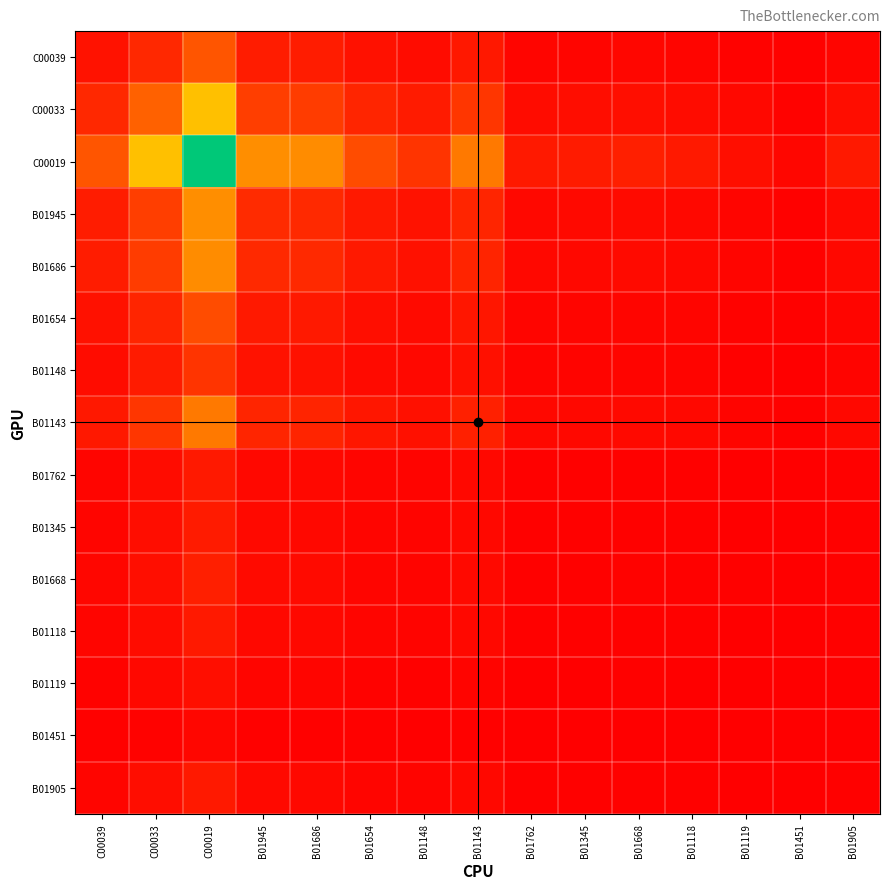

Reading right to left, extract all data points from this chart.

C00039: B01905=0.0	B01451=0.0	B01119=0.0	B01118=0.0	B01668=0.0	B01345=0.0	B01762=0.0	B01143=0.1	B01148=0.0	B01654=0.1	B01686=0.1	B01945=0.1	C00019=0.2	C00033=0.1	C00039=0.1
C00033: B01905=0.0	B01451=0.0	B01119=0.0	B01118=0.0	B01668=0.0	B01345=0.0	B01762=0.0	B01143=0.2	B01148=0.1	B01654=0.1	B01686=0.2	B01945=0.2	C00019=0.5	C00033=0.3	C00039=0.1
C00019: B01905=0.1	B01451=0.0	B01119=0.0	B01118=0.1	B01668=0.1	B01345=0.1	B01762=0.1	B01143=0.3	B01148=0.2	B01654=0.2	B01686=0.3	B01945=0.4	C00019=1.0	C00033=0.5	C00039=0.2
B01945: B01905=0.0	B01451=0.0	B01119=0.0	B01118=0.0	B01668=0.0	B01345=0.0	B01762=0.0	B01143=0.1	B01148=0.1	B01654=0.1	B01686=0.1	B01945=0.1	C00019=0.4	C00033=0.2	C00039=0.1
B01686: B01905=0.0	B01451=0.0	B01119=0.0	B01118=0.0	B01668=0.0	B01345=0.0	B01762=0.0	B01143=0.1	B01148=0.1	B01654=0.1	B01686=0.1	B01945=0.1	C00019=0.3	C00033=0.2	C00039=0.1
B01654: B01905=0.0	B01451=0.0	B01119=0.0	B01118=0.0	B01668=0.0	B01345=0.0	B01762=0.0	B01143=0.1	B01148=0.0	B01654=0.0	B01686=0.1	B01945=0.1	C00019=0.2	C00033=0.1	C00039=0.1
B01148: B01905=0.0	B01451=0.0	B01119=0.0	B01118=0.0	B01668=0.0	B01345=0.0	B01762=0.0	B01143=0.0	B01148=0.0	B01654=0.0	B01686=0.1	B01945=0.1	C00019=0.2	C00033=0.1	C00039=0.0
B01143: B01905=0.0	B01451=0.0	B01119=0.0	B01118=0.0	B01668=0.0	B01345=0.0	B01762=0.0	B01143=0.1	B01148=0.0	B01654=0.1	B01686=0.1	B01945=0.1	C00019=0.3	C00033=0.2	C00039=0.1
B01762: B01905=0.0	B01451=0.0	B01119=0.0	B01118=0.0	B01668=0.0	B01345=0.0	B01762=0.0	B01143=0.0	B01148=0.0	B01654=0.0	B01686=0.0	B01945=0.0	C00019=0.1	C00033=0.0	C00039=0.0
B01345: B01905=0.0	B01451=0.0	B01119=0.0	B01118=0.0	B01668=0.0	B01345=0.0	B01762=0.0	B01143=0.0	B01148=0.0	B01654=0.0	B01686=0.0	B01945=0.0	C00019=0.1	C00033=0.0	C00039=0.0
B01668: B01905=0.0	B01451=0.0	B01119=0.0	B01118=0.0	B01668=0.0	B01345=0.0	B01762=0.0	B01143=0.0	B01148=0.0	B01654=0.0	B01686=0.0	B01945=0.0	C00019=0.1	C00033=0.0	C00039=0.0
B01118: B01905=0.0	B01451=0.0	B01119=0.0	B01118=0.0	B01668=0.0	B01345=0.0	B01762=0.0	B01143=0.0	B01148=0.0	B01654=0.0	B01686=0.0	B01945=0.0	C00019=0.1	C00033=0.0	C00039=0.0
B01119: B01905=0.0	B01451=0.0	B01119=0.0	B01118=0.0	B01668=0.0	B01345=0.0	B01762=0.0	B01143=0.0	B01148=0.0	B01654=0.0	B01686=0.0	B01945=0.0	C00019=0.0	C00033=0.0	C00039=0.0
B01451: B01905=0.0	B01451=0.0	B01119=0.0	B01118=0.0	B01668=0.0	B01345=0.0	B01762=0.0	B01143=0.0	B01148=0.0	B01654=0.0	B01686=0.0	B01945=0.0	C00019=0.0	C00033=0.0	C00039=0.0
B01905: B01905=0.0	B01451=0.0	B01119=0.0	B01118=0.0	B01668=0.0	B01345=0.0	B01762=0.0	B01143=0.0	B01148=0.0	B01654=0.0	B01686=0.0	B01945=0.0	C00019=0.1	C00033=0.0	C00039=0.0